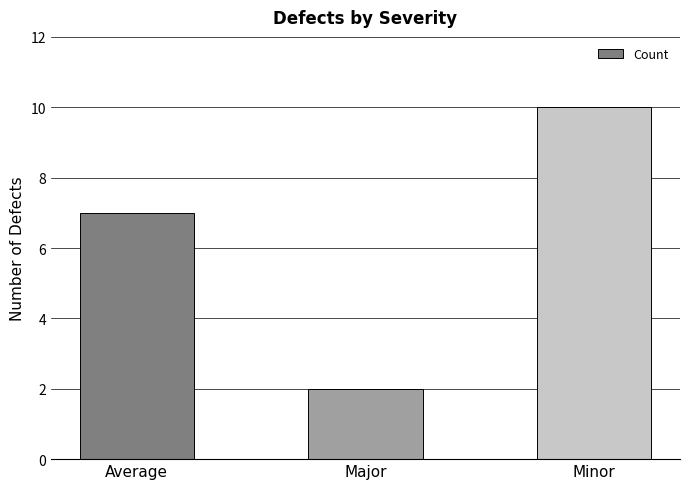

At which category does the chart reach its peak across all series?

Minor